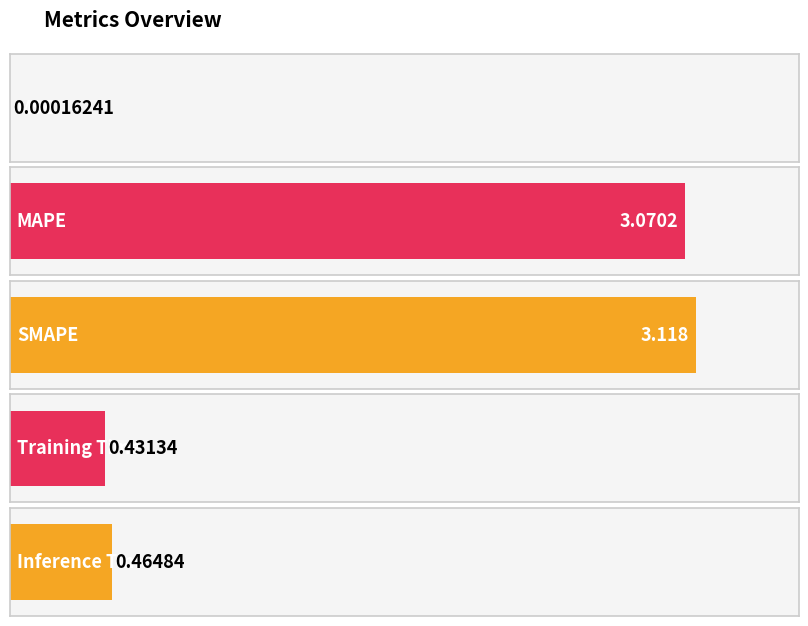

Which has a higher value, Training Time or Inference Time?

Inference Time